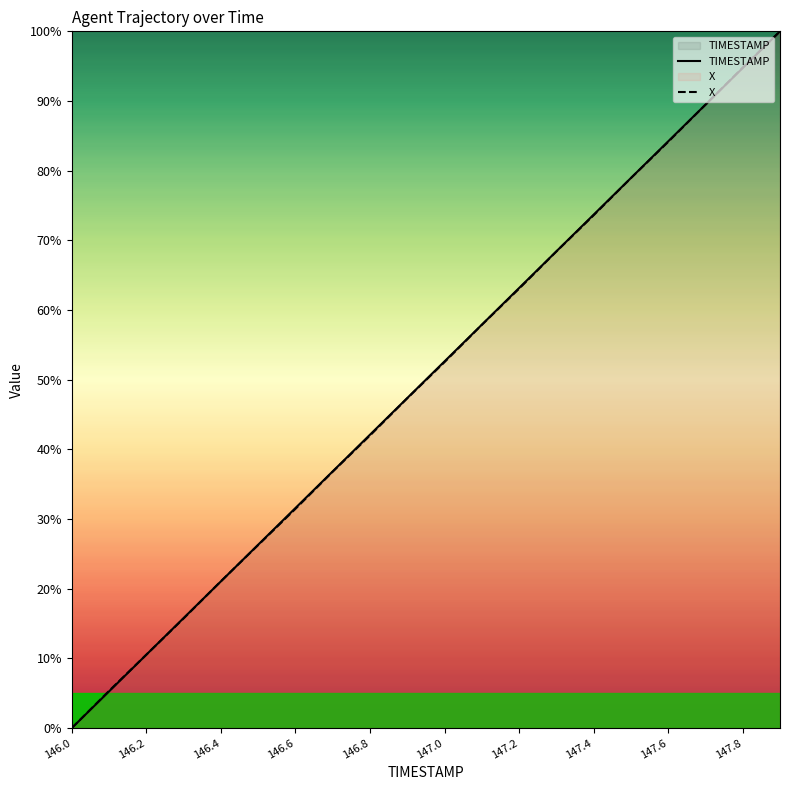

What is the maximum value for TIMESTAMP?

100.0